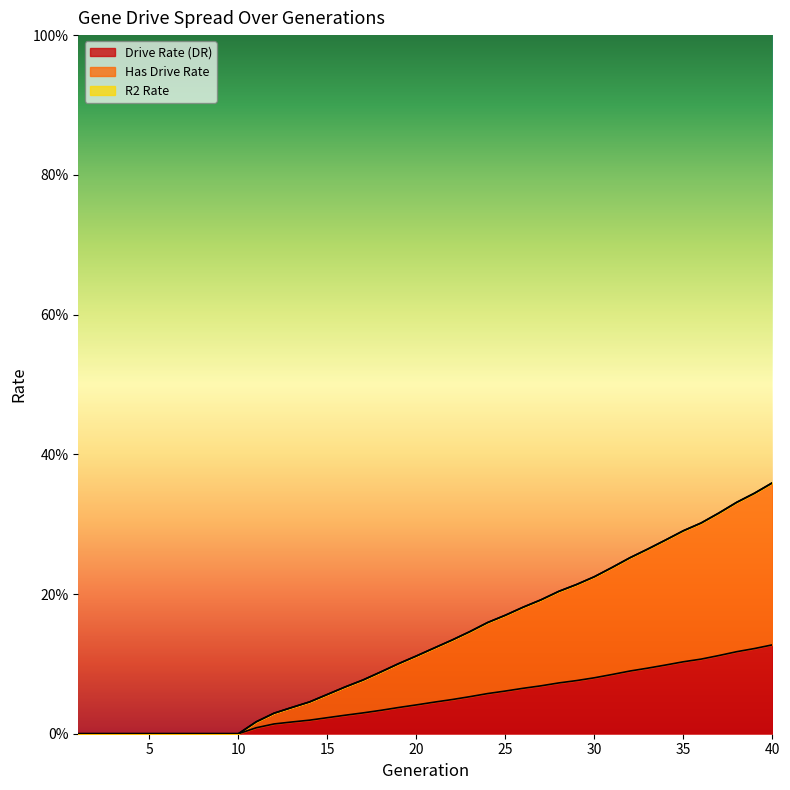

Rank the series at 10 from lowest to highest value.

rate_dr, rate_has_drive